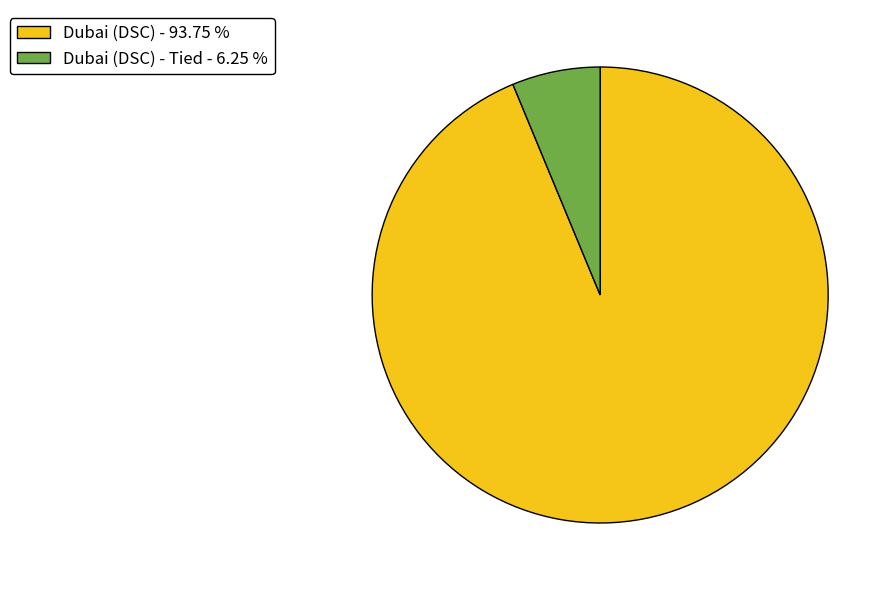

Which category has the smallest portion of the pie?

Dubai (DSC) - Tied - 6.25 %